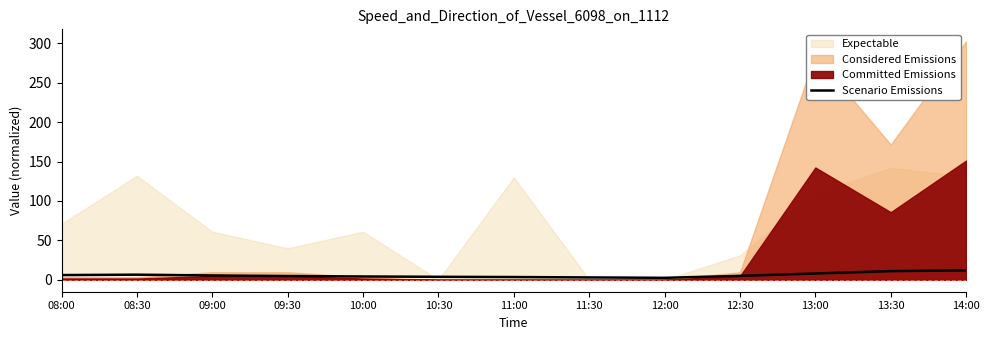

At which label does the data first exceed 5?

08:00